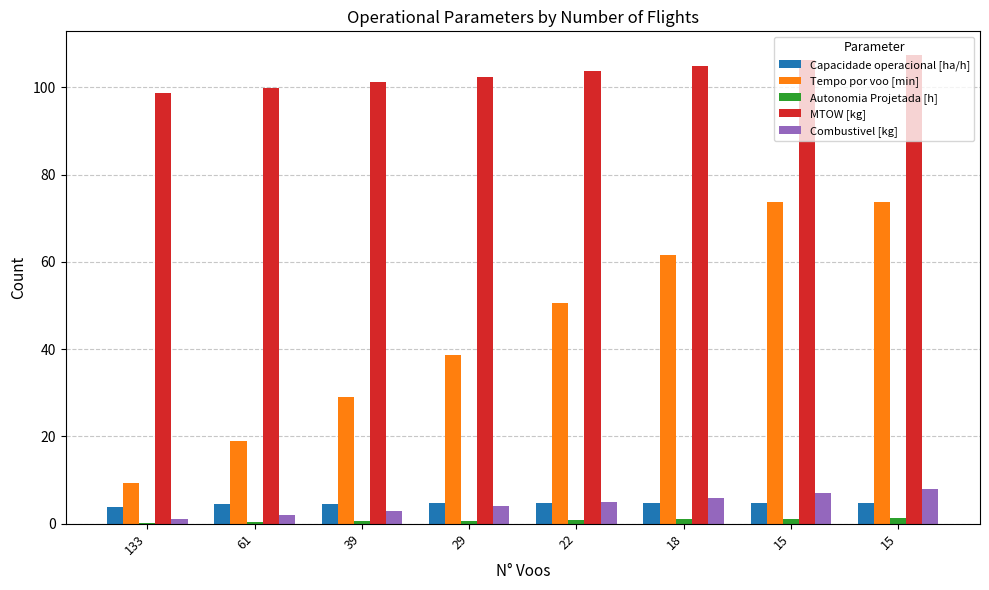

Is the value of Capacidade operacional [ha/h] at 29 greater than the value of Autonomia Projetada [h] at 61?

Yes